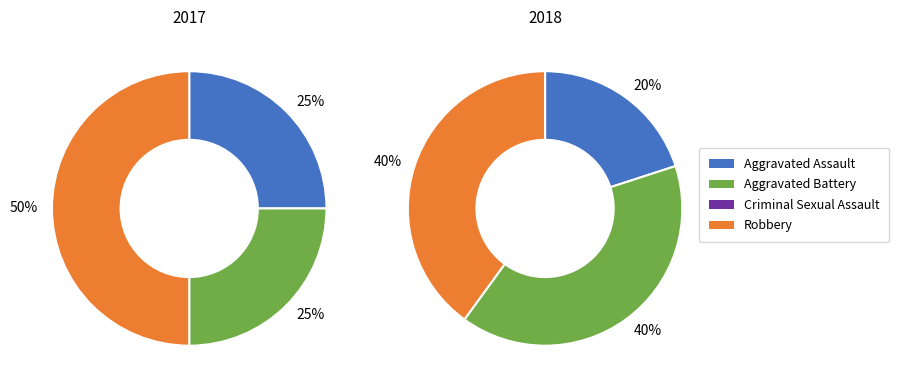

Is it true that Aggravated Battery is 55% of the pie?

False